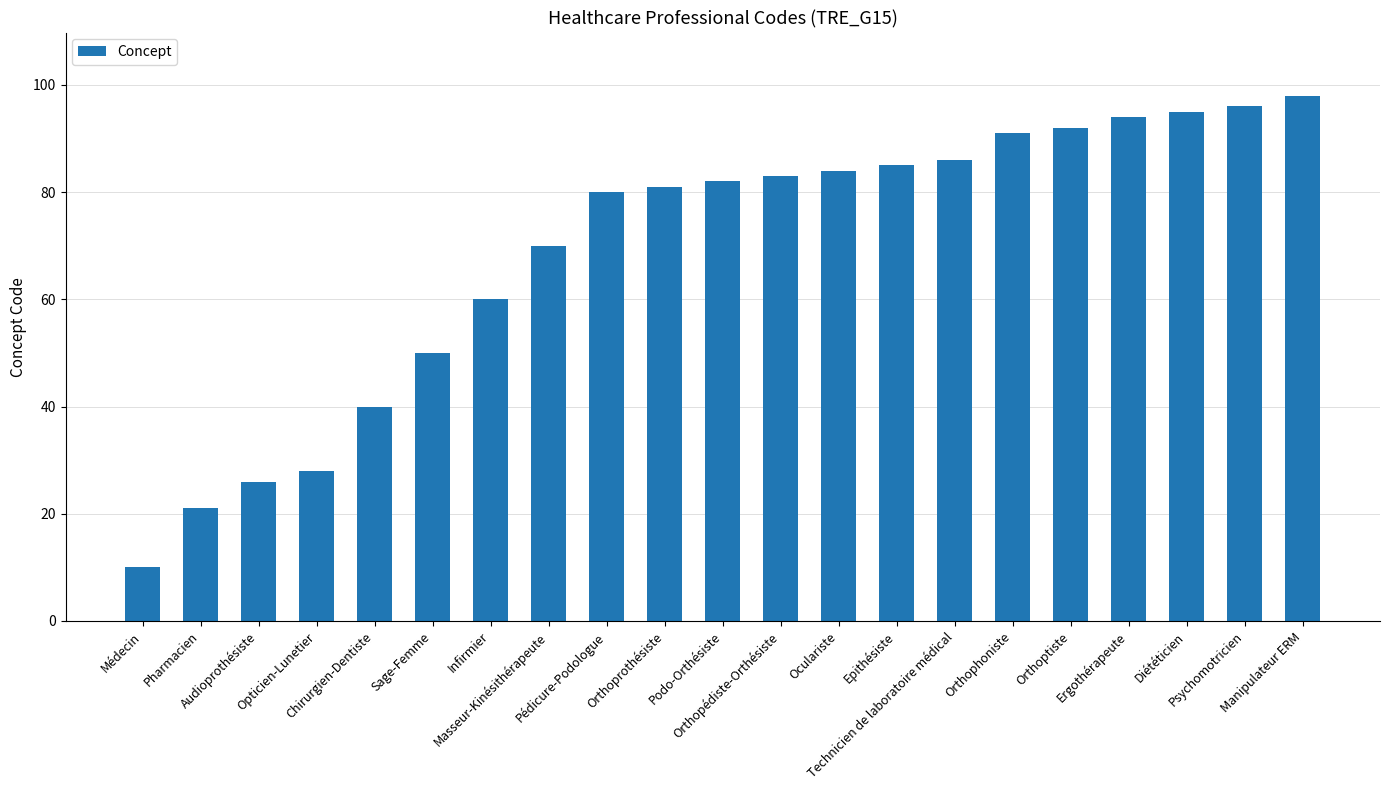

What position from the right is Oculariste?

9